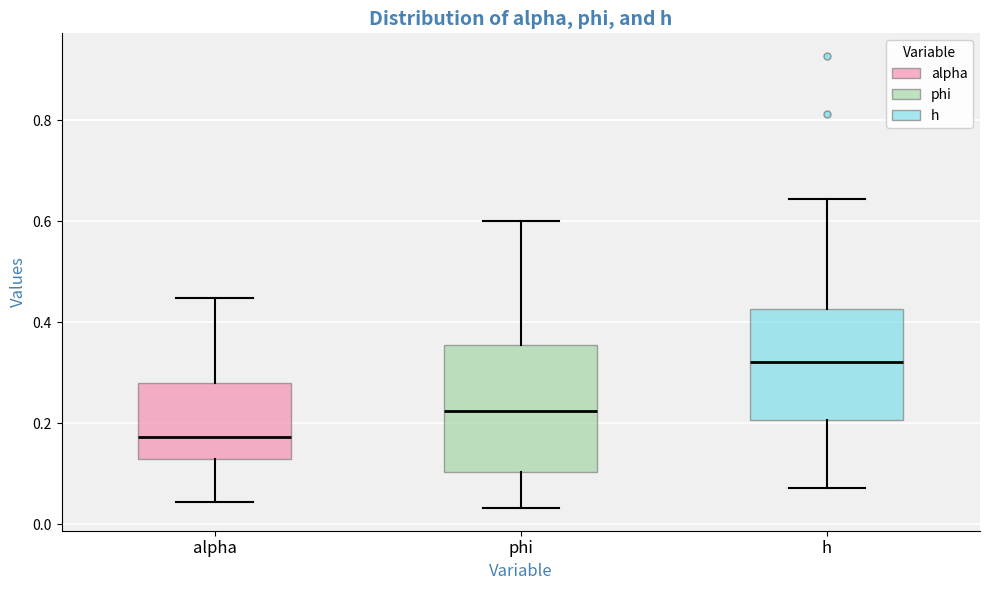

Reading left to right, read every box against the y-axis: the position of its median line, the range the box covers, and the ends of its whiskers. The values are not printed on the chart, so give them approximately, as read against the axis.

alpha: median 0.18, box 0.12 to 0.28, whiskers 0.04 to 0.44
phi: median 0.22, box 0.10 to 0.36, whiskers 0.04 to 0.60
h: median 0.32, box 0.20 to 0.42, whiskers 0.08 to 0.64